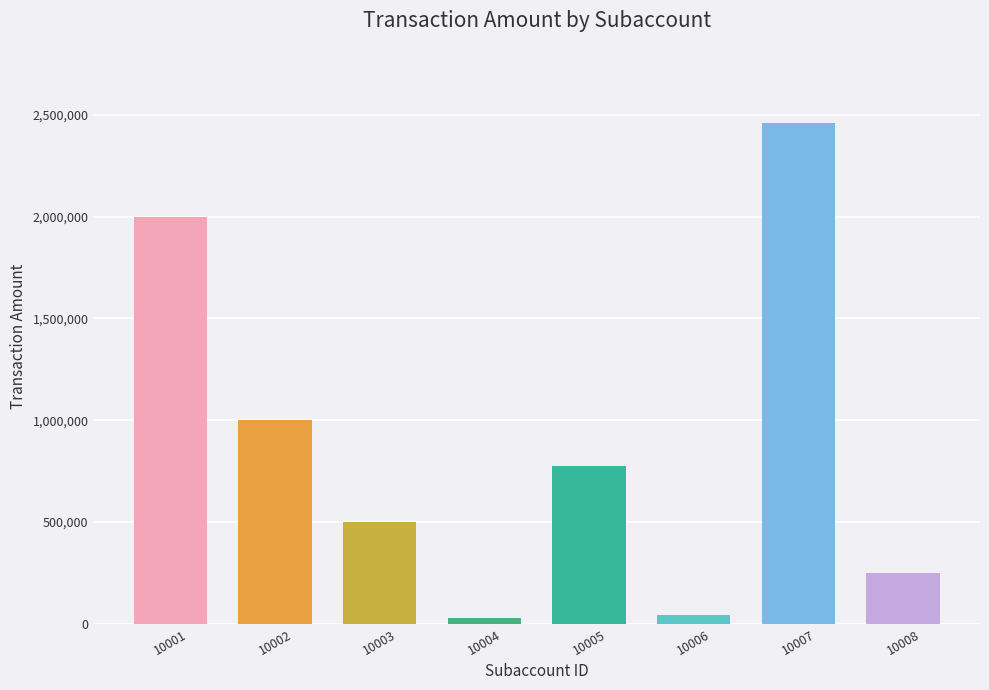

What is the value of the 1st bar from the left?

2000000.5